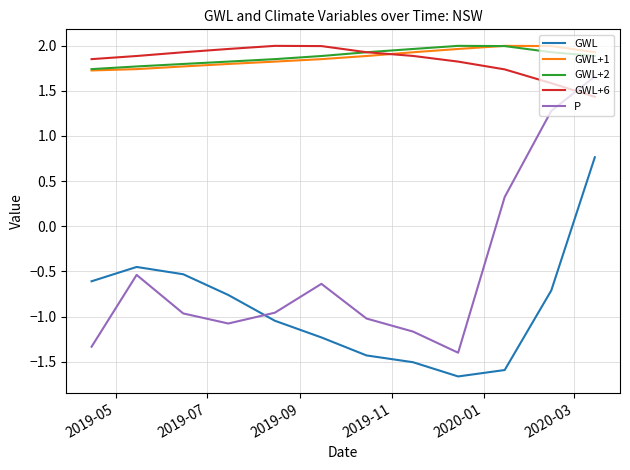

What is the smallest value displayed?

-1.7